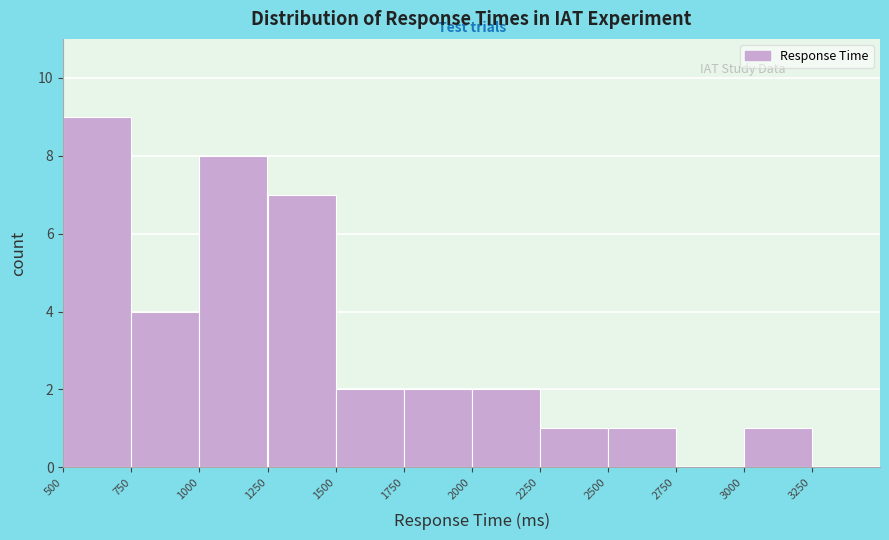

Reading left to right, transcribe this chart: for each bar, give the range it covers on the x-axis and its height. The values are not printed on the chart, so give them approximately, as read against the axis.

500 to 750: 9
750 to 1000: 4
1000 to 1250: 8
1250 to 1500: 7
1500 to 1750: 2
1750 to 2000: 2
2000 to 2250: 2
2250 to 2500: 1
2500 to 2750: 1
2750 to 3000: 0
3000 to 3250: 1
3250 to 3500: 0